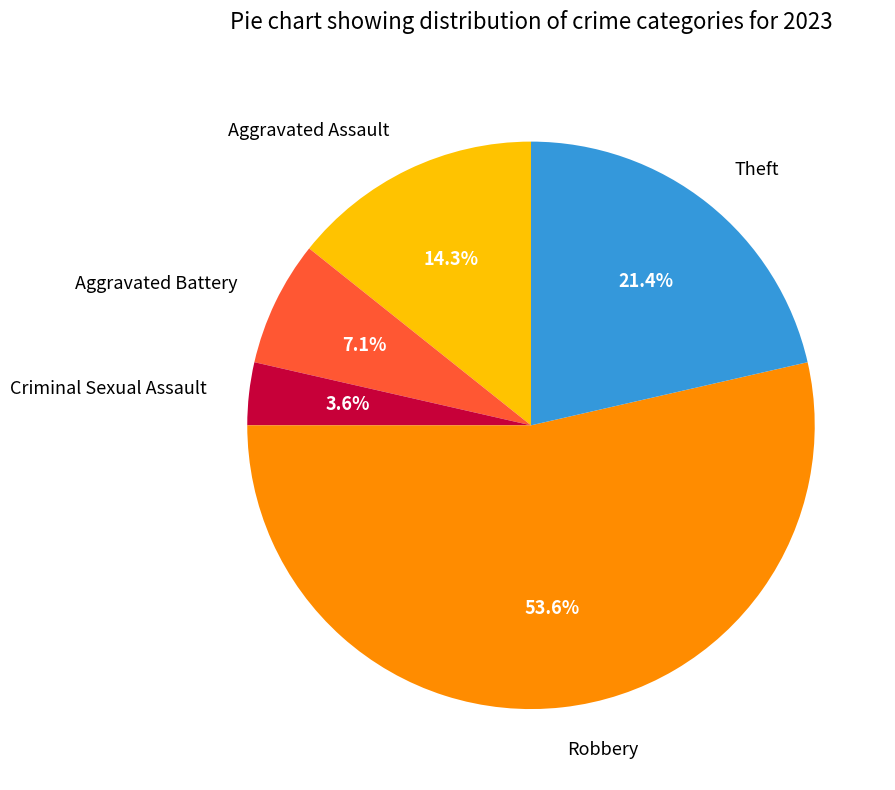

To the nearest percent, what portion does Aggravated Battery represent?

7%